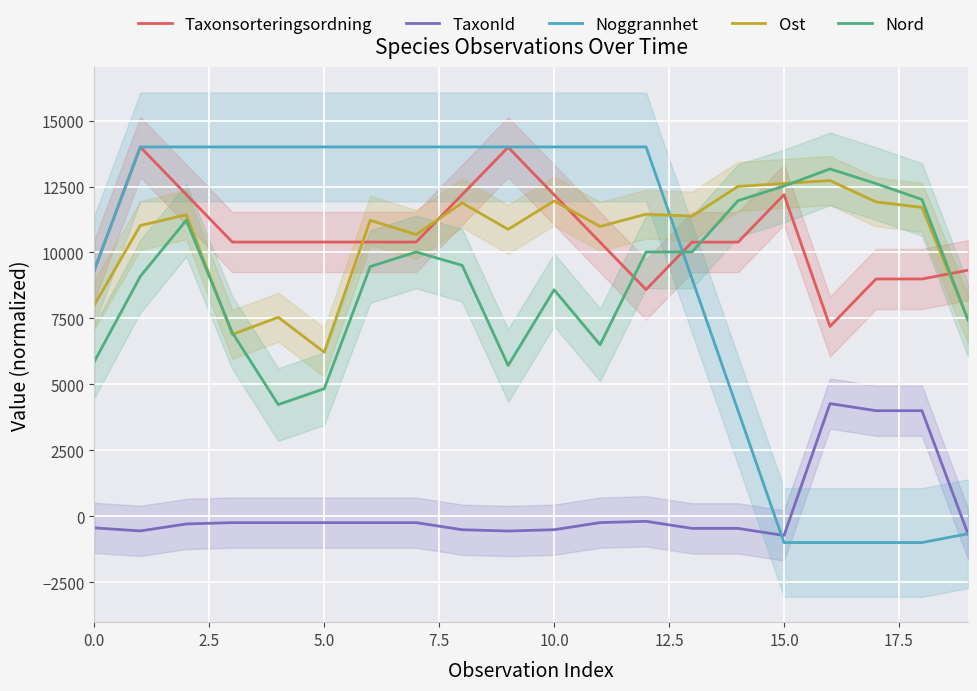

Rank the series by their maximum value, from highest to lowest.

Noggrannhet, Taxonsorteringsordning, Nord, Ost, TaxonId